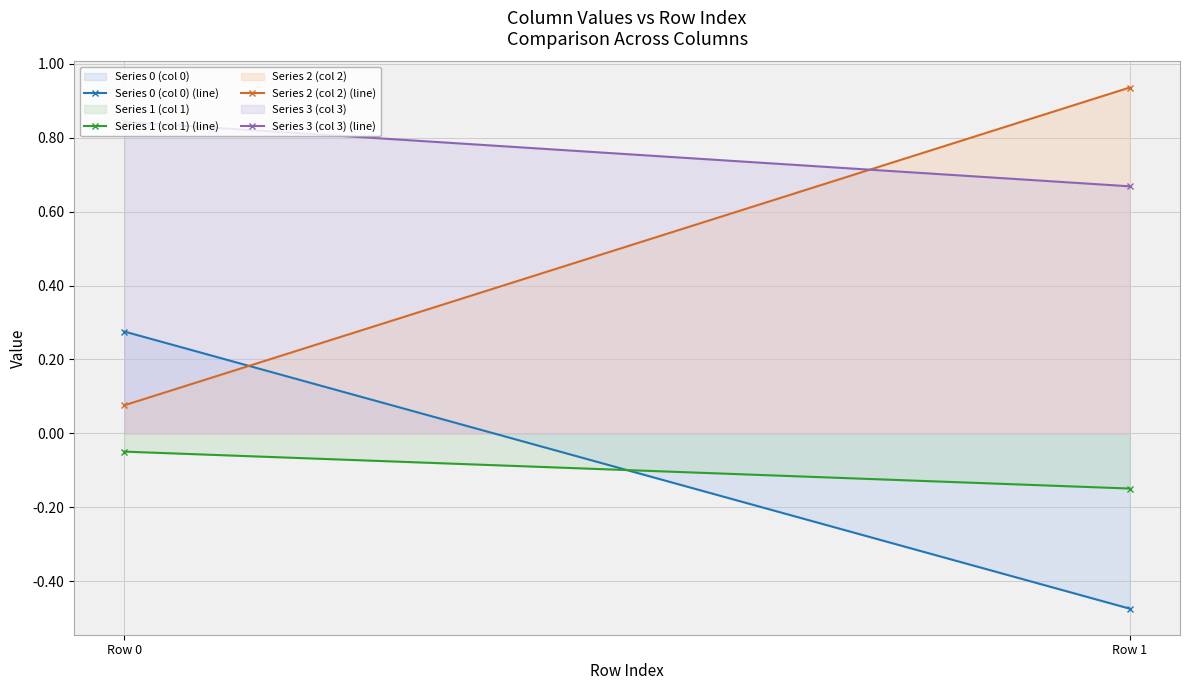

The value of Series 3 (col 3) (line) at Row 0 is 0.3. True or false?

False